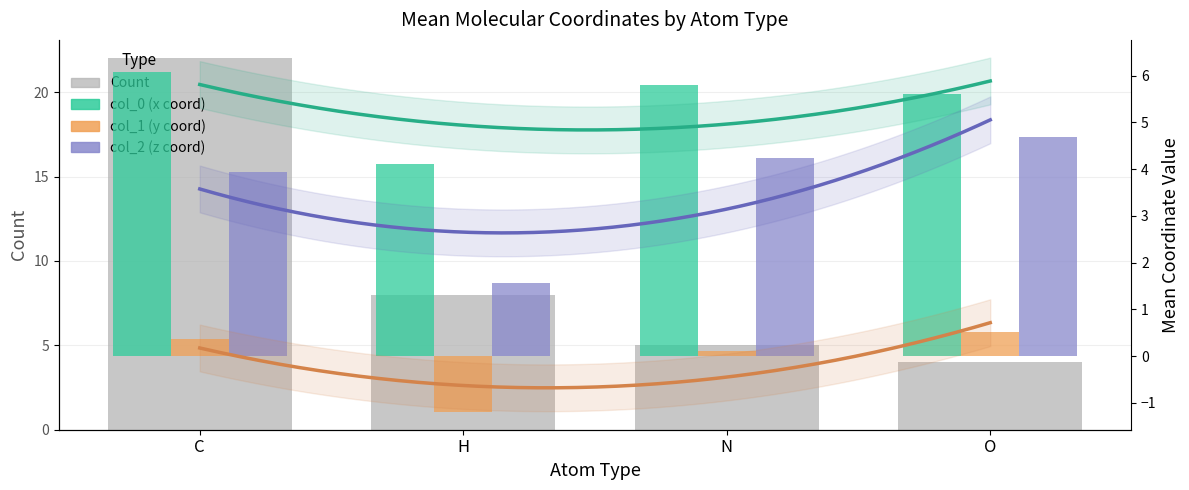

At which category is the sum across all series the highest?

C